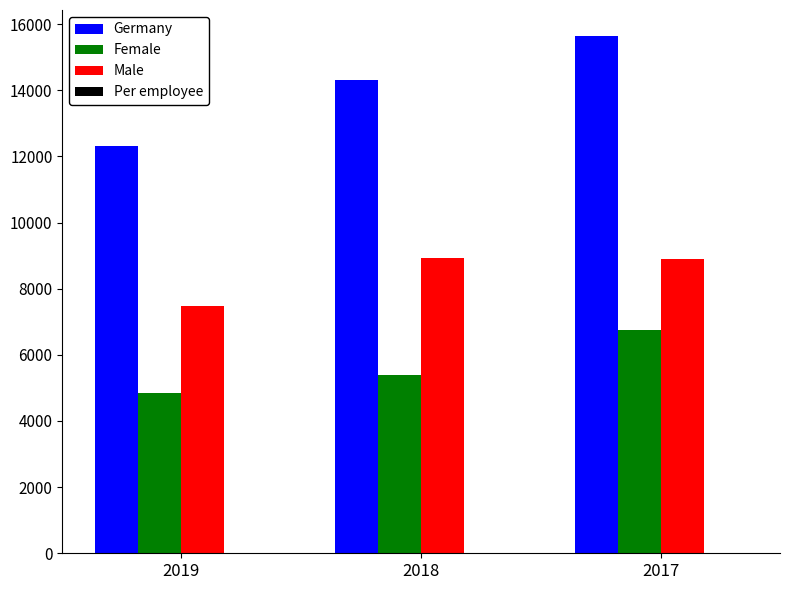

What is the sum of the Male values at 2017 and 2018?

17826.0